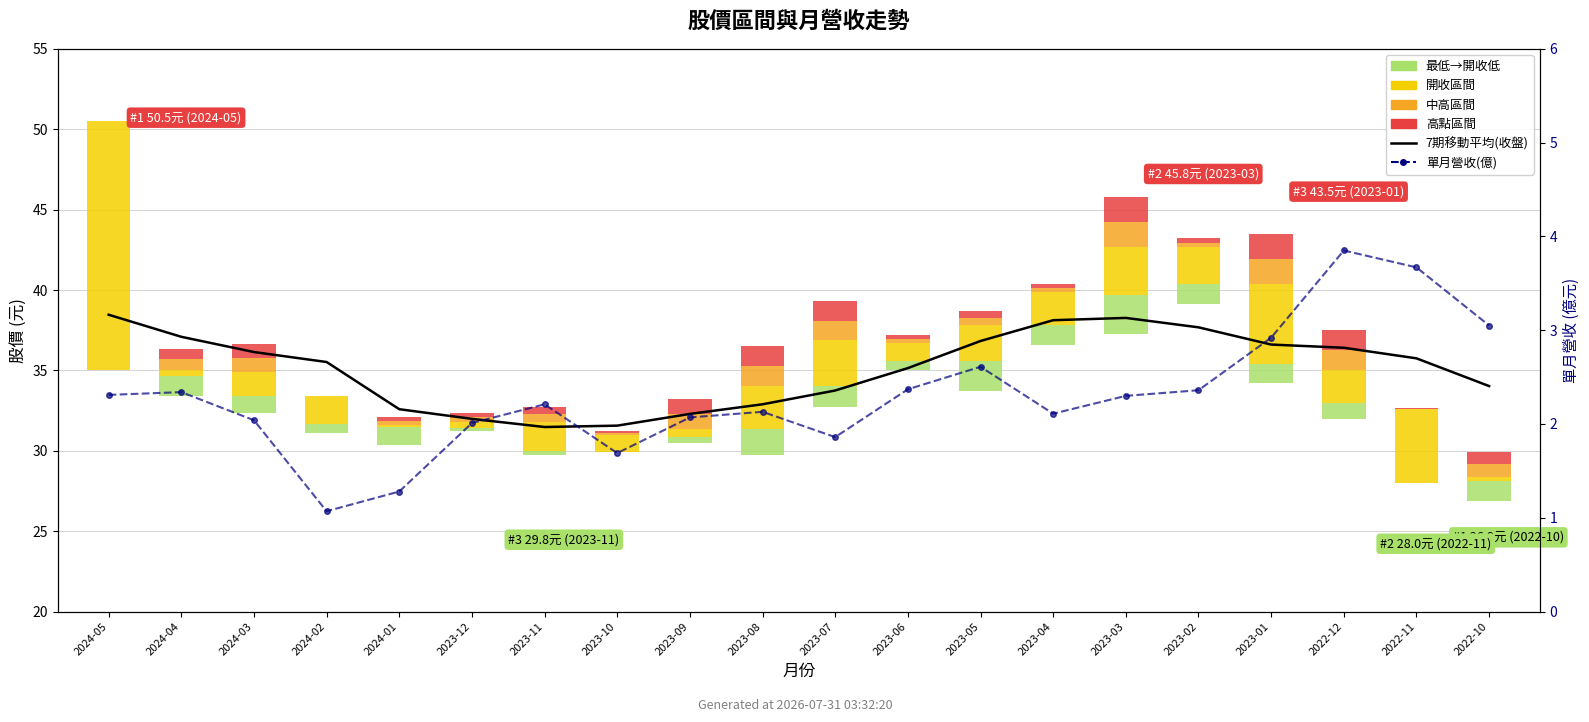

How many groups of bars are there?

20